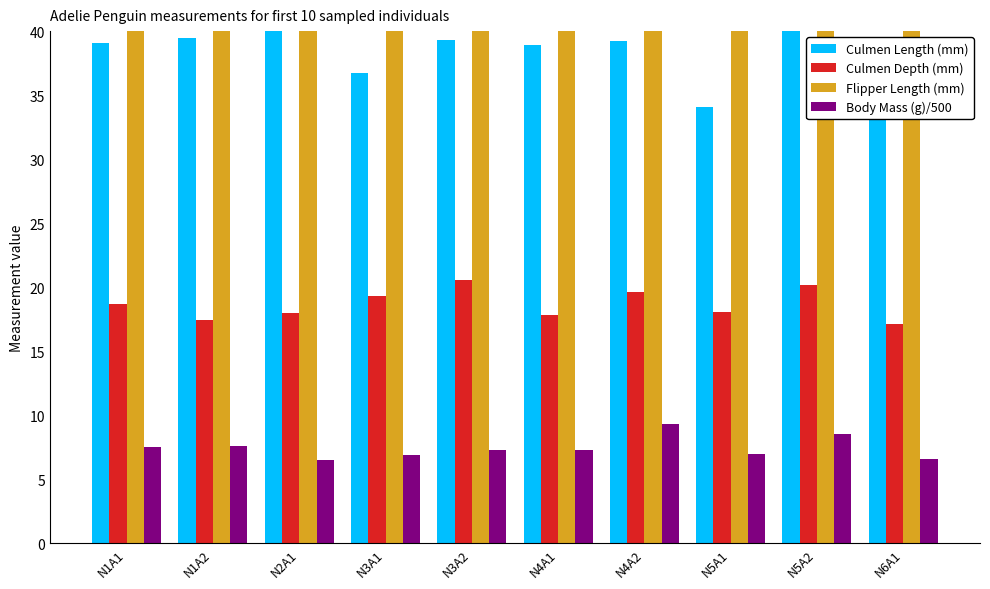

How many bars are there in each group?

4